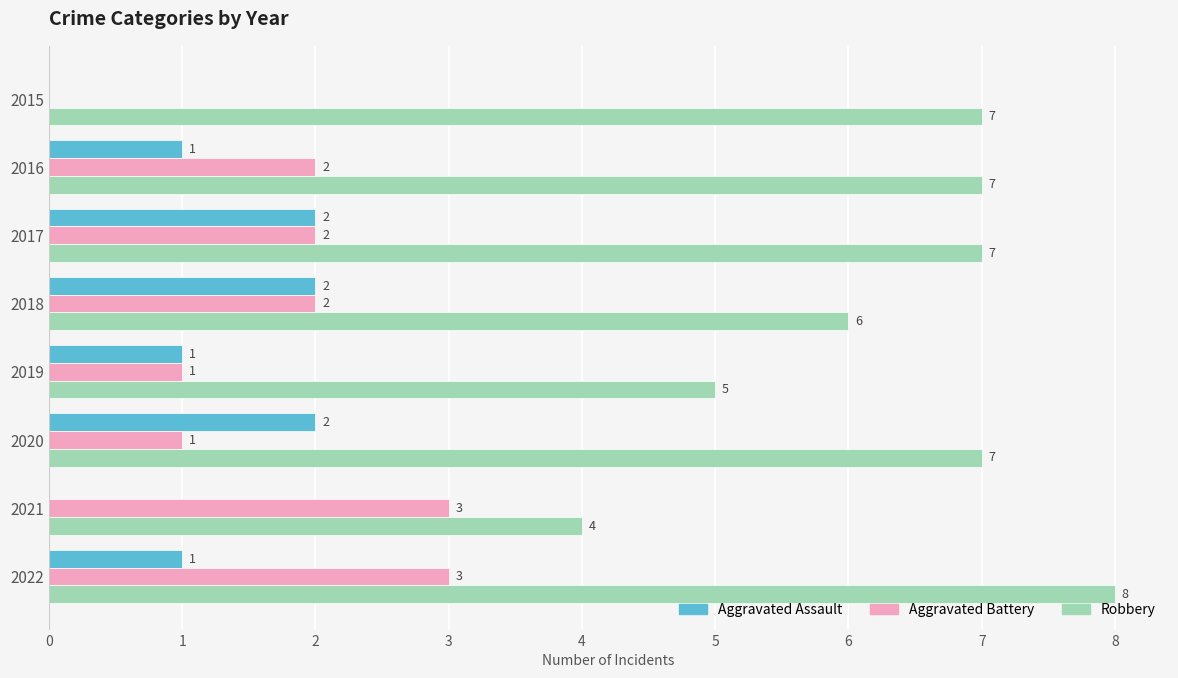

Between 2017 and 2018, which series saw the biggest shift?

Robbery